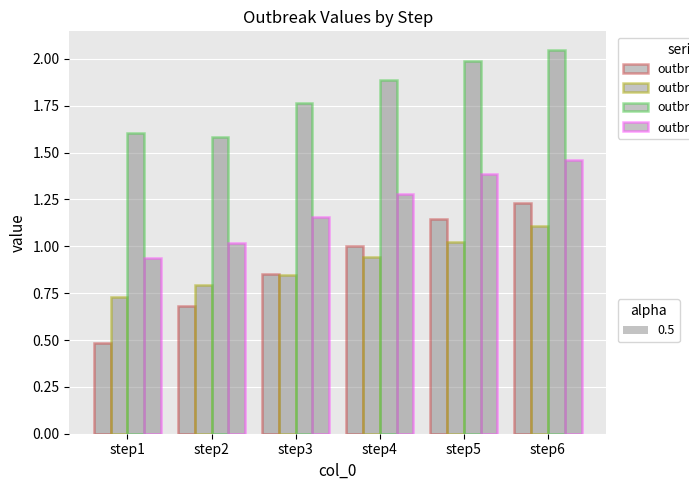

How many groups of bars are there?

6